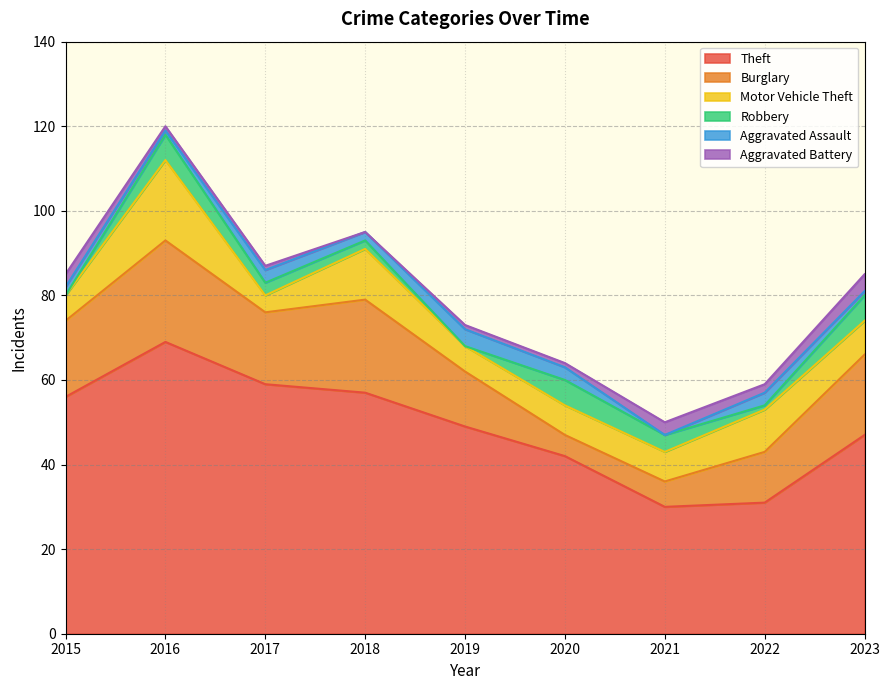

Rank the series by their maximum value, from highest to lowest.

Theft, Burglary, Motor Vehicle Theft, Robbery, Aggravated Assault, Aggravated Battery